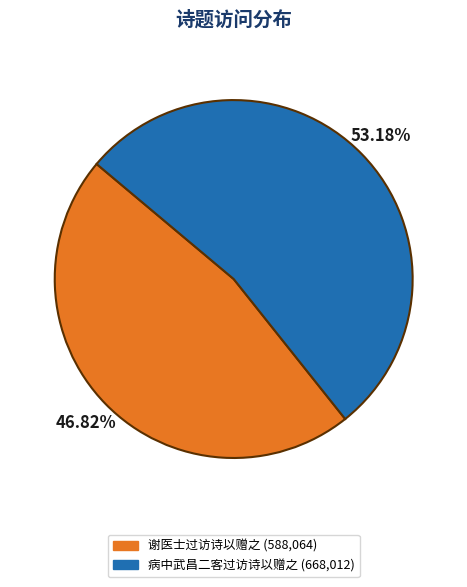

Approximately how many times larger is the value at 病中武昌二客过访诗以赠之 compared to 谢医士过访诗以赠之?

1.1